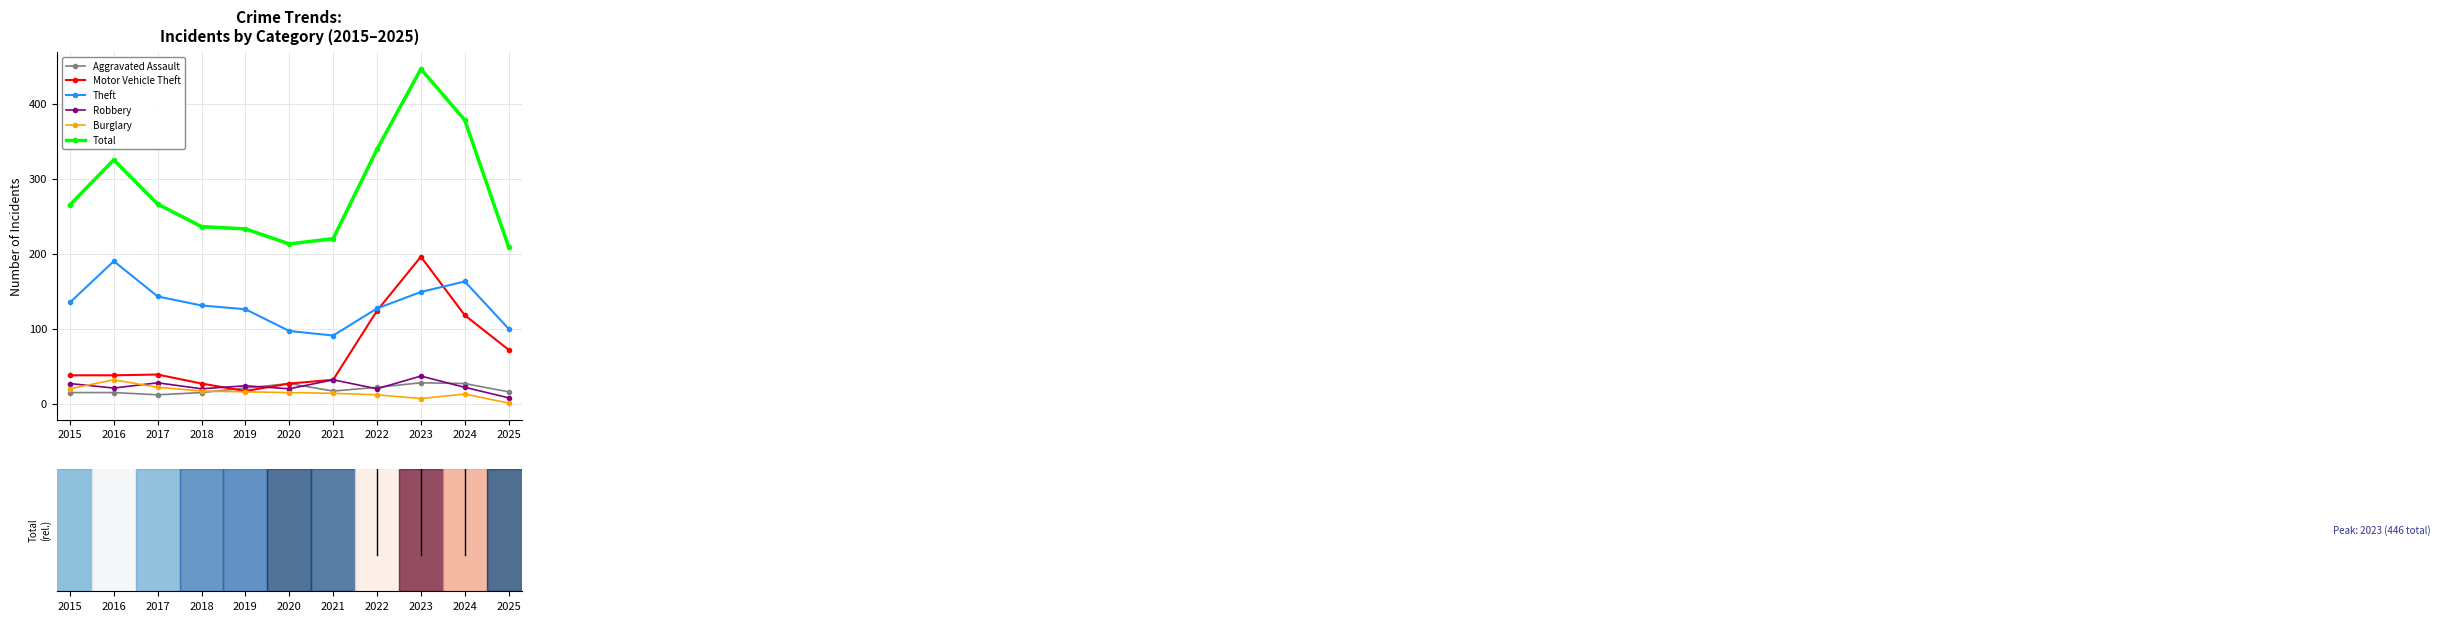

True or false: Robbery has more than 2 points higher than both neighbors.

True